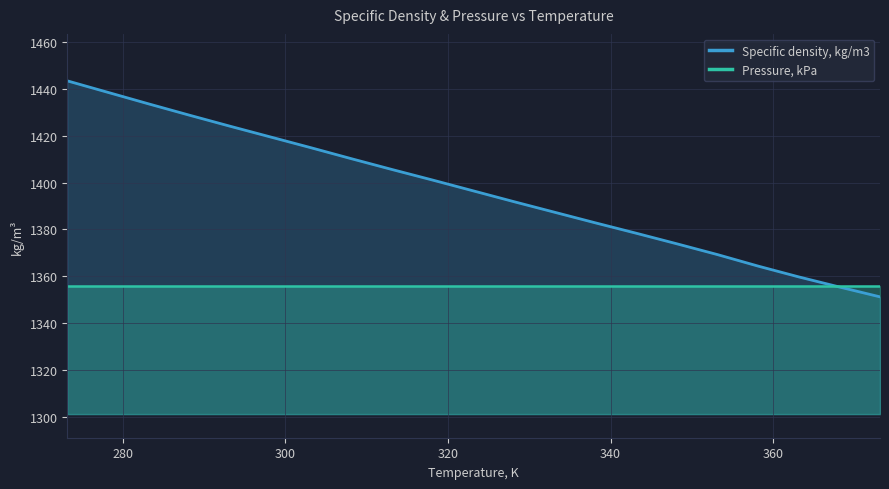

Does the chart display data point markers on the line(s)?

No